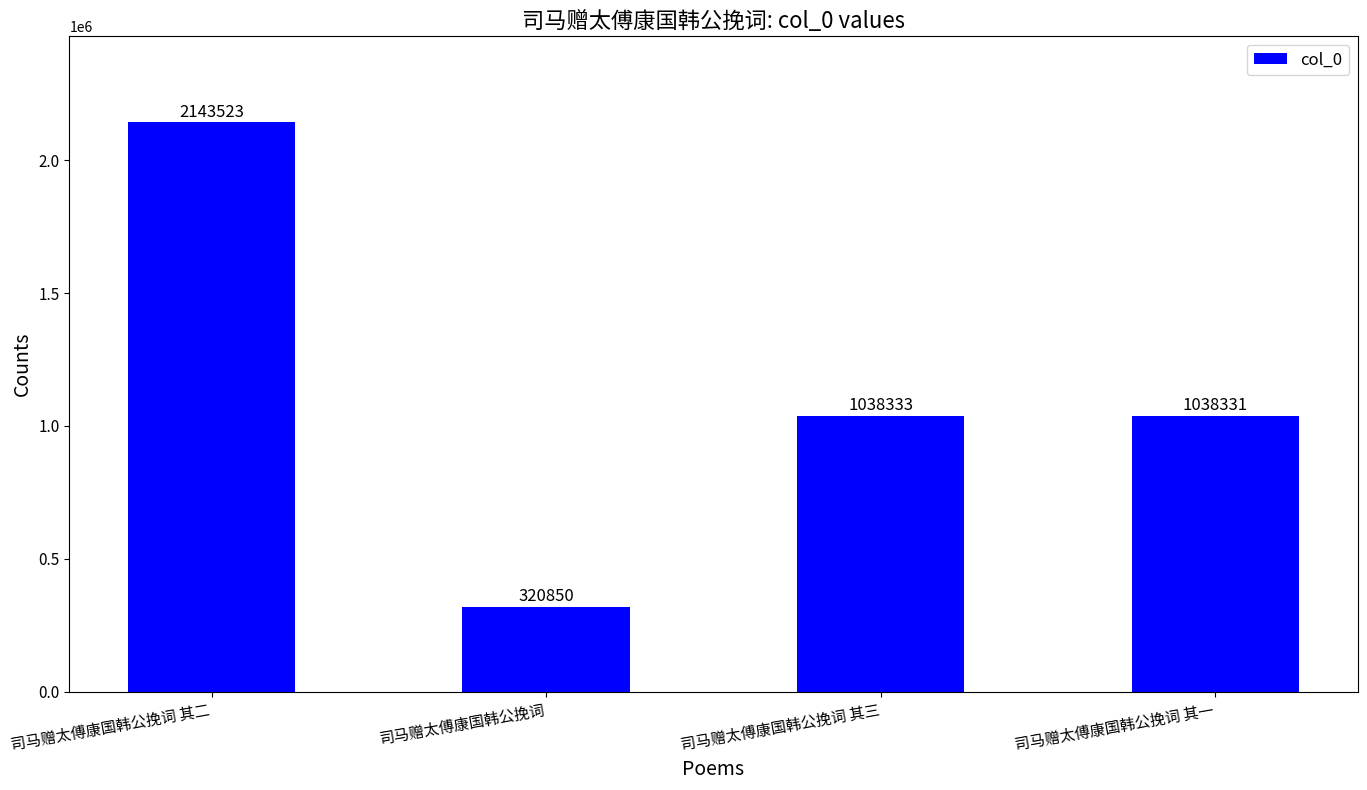

What is the difference between the second highest and minimum values?

717483